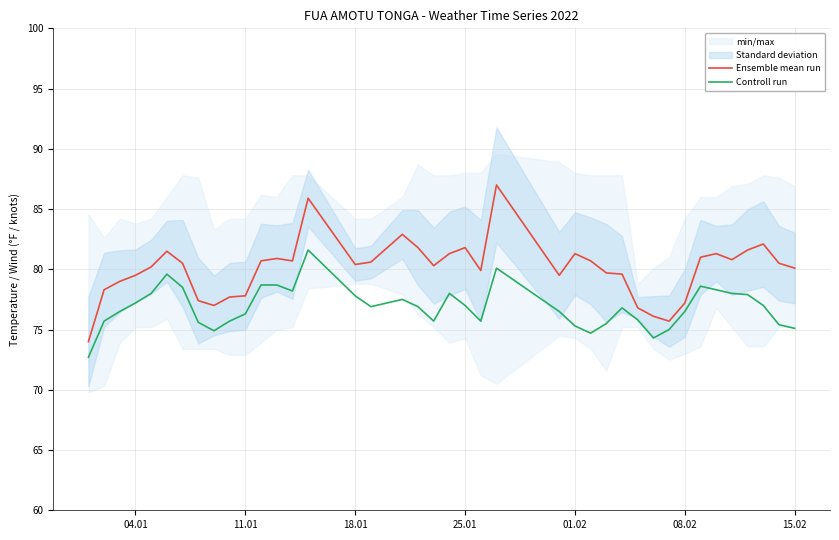

Which series has the largest total across all categories?

Ensemble mean run